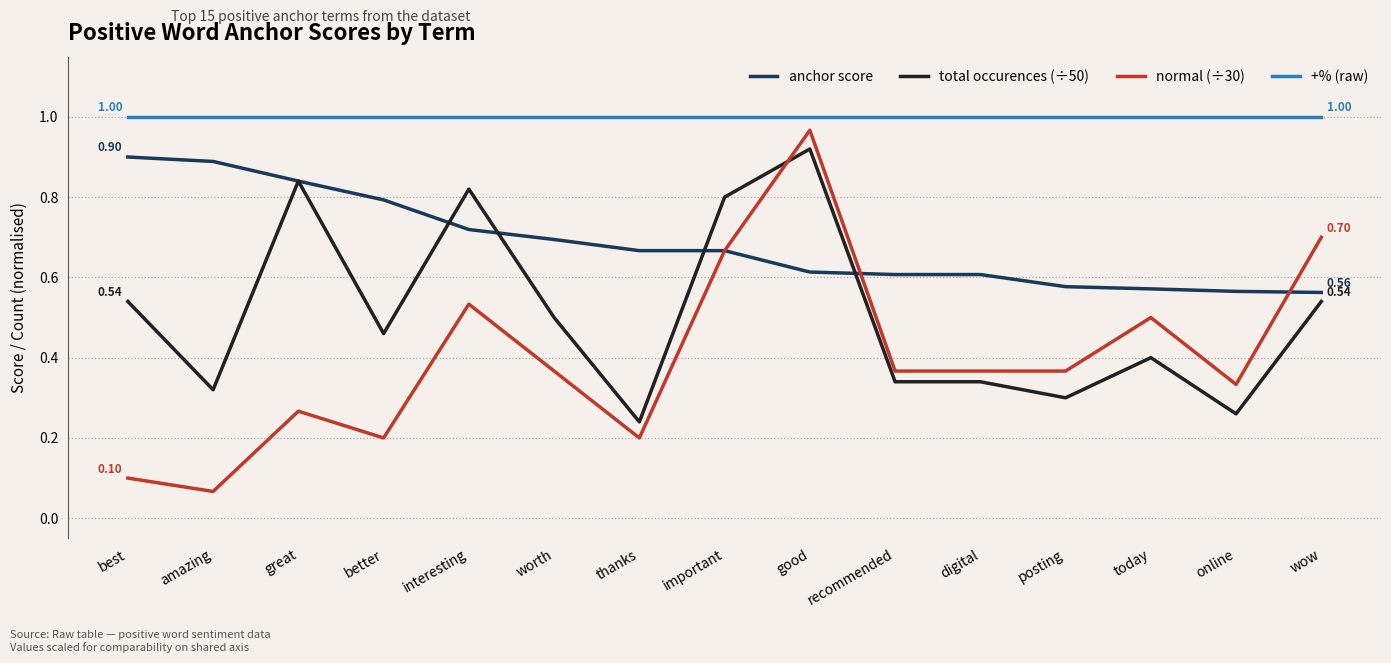

Which series has the widest spread of values?

normal (÷30)